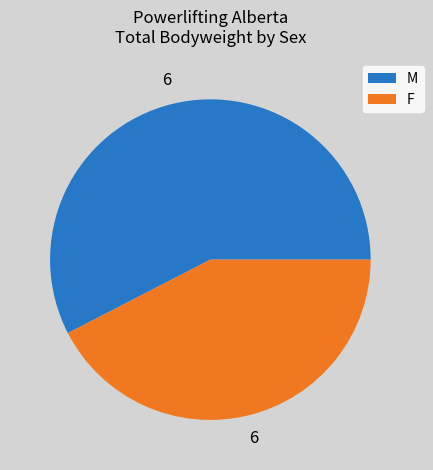

Rank the categories by value from lowest to highest.

F, M